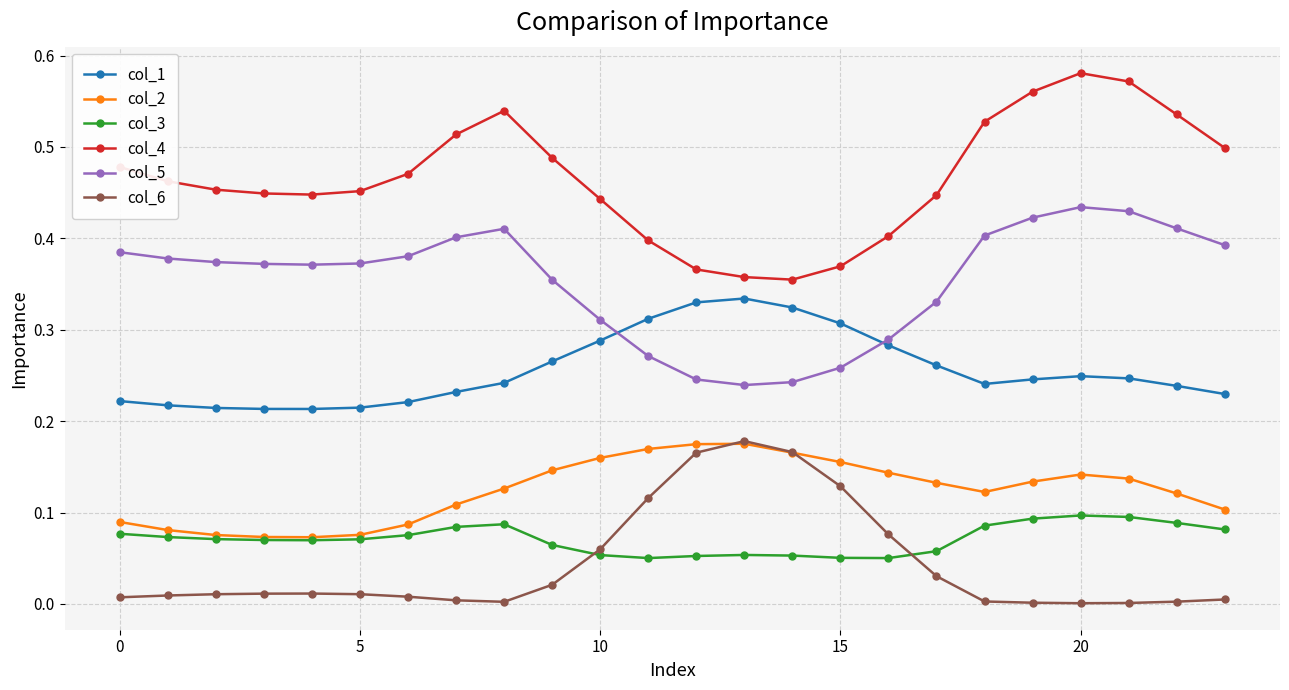

Which series has the largest total across all categories?

col_4